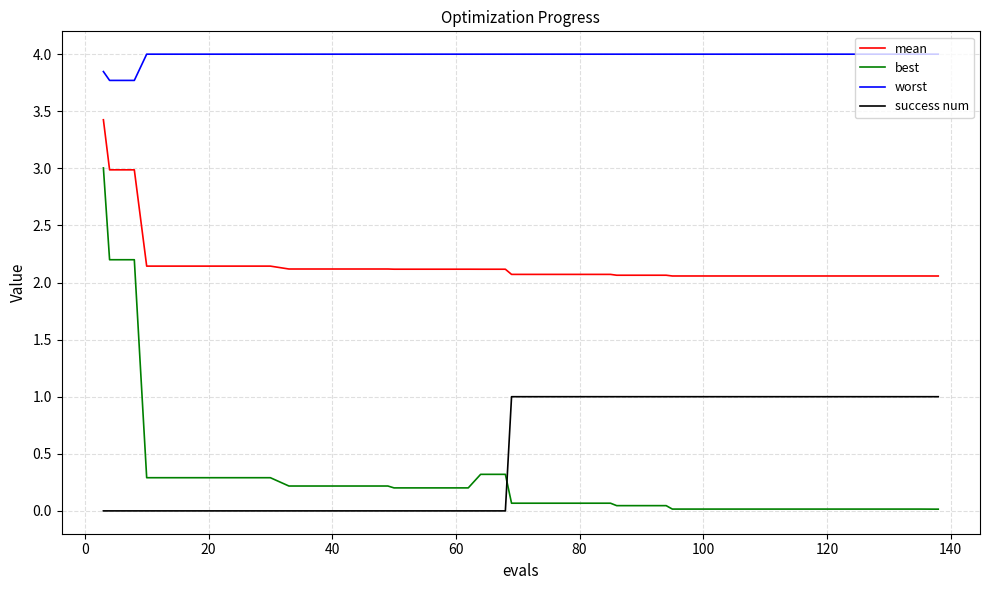

List the series in order of their peak value, lowest first.

success num, best, mean, worst